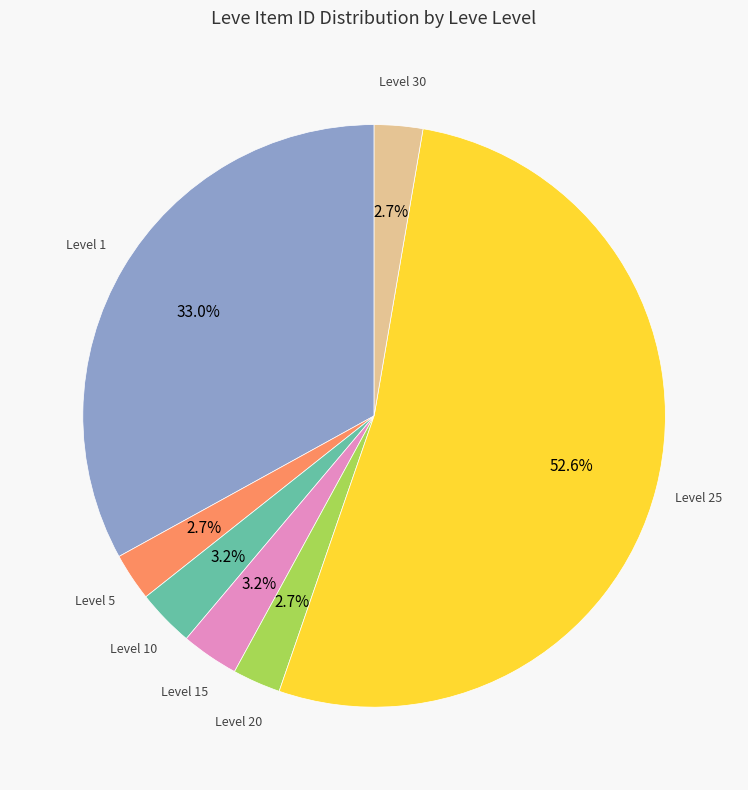

Is there a majority slice in this chart?

Yes